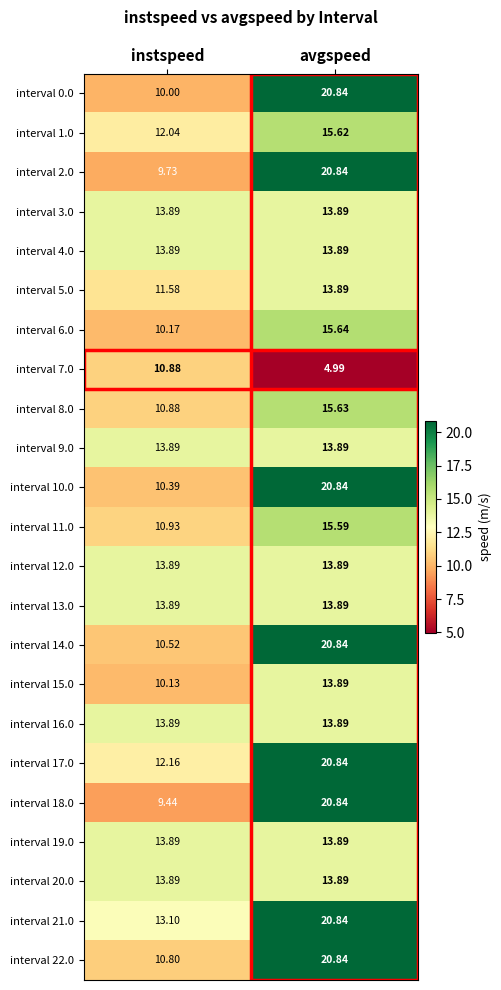

Between instspeed and avgspeed, which series saw the biggest shift?

interval 18.0